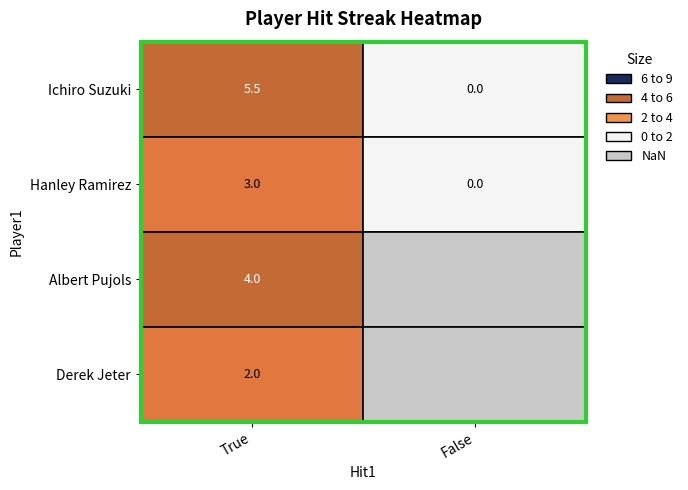

Is the value of Derek Jeter at True greater than the value of Ichiro Suzuki at False?

Yes